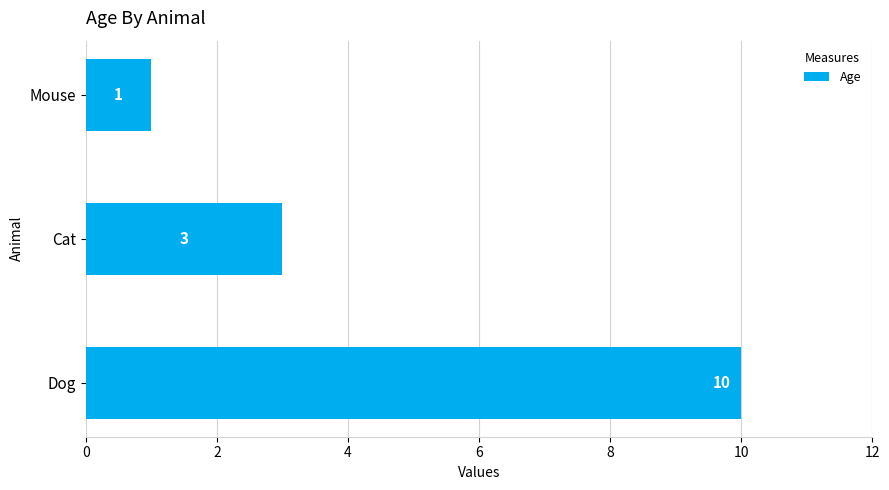

Which has a higher value, Mouse or Dog?

Dog